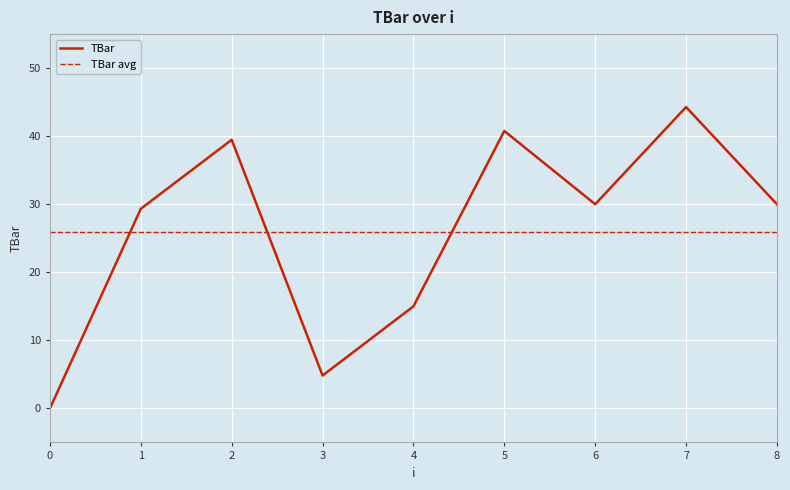

How many points are lower than both their immediate neighbors (excluding endpoints)?

2